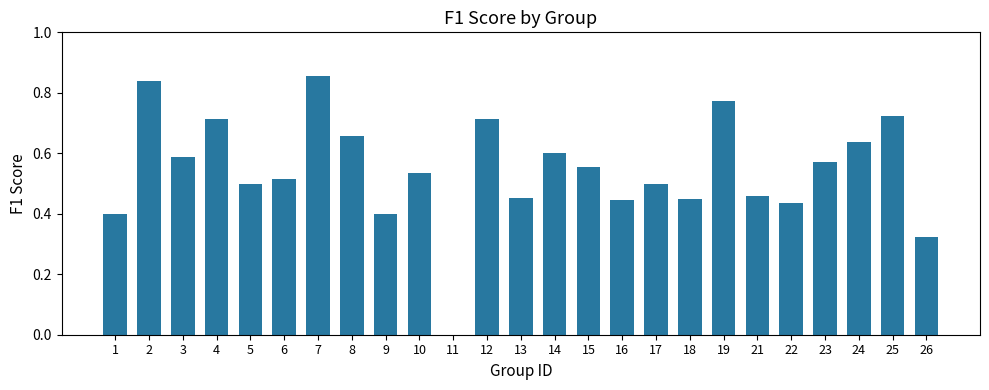

Is it true that the value at 18 is 0.4?

True